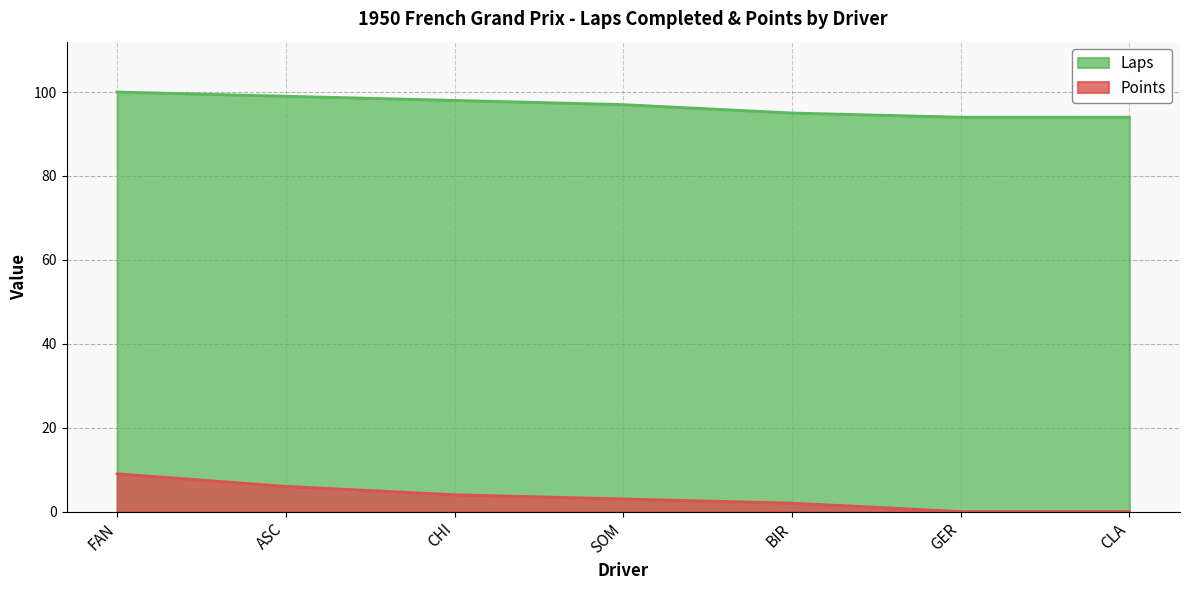

What position from the right is SOM?

4